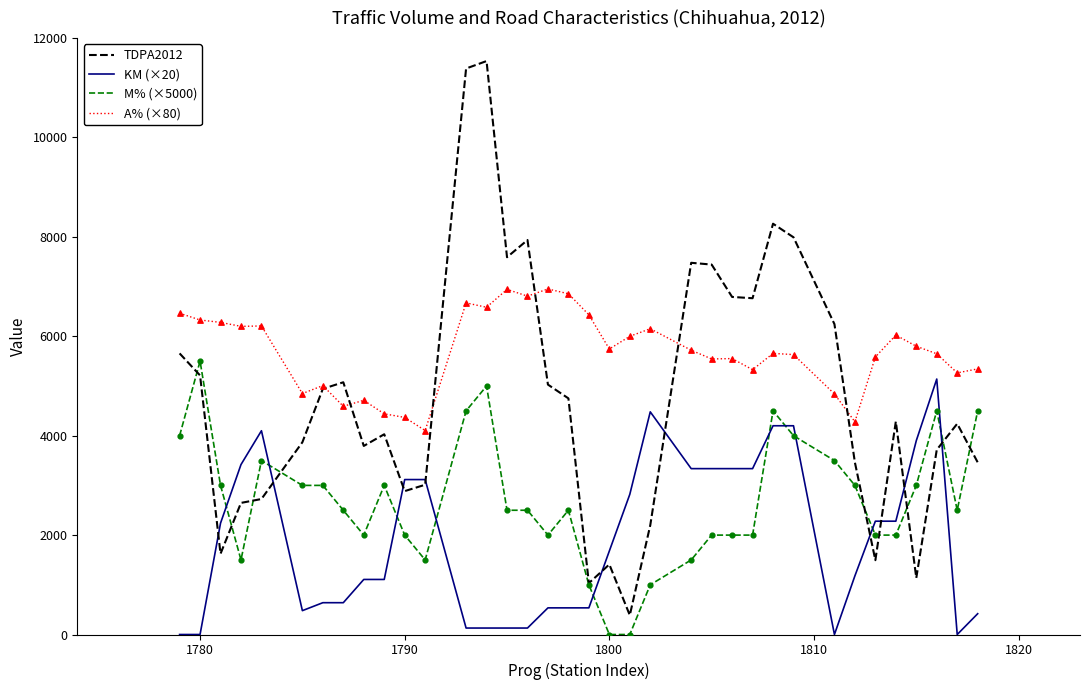

Which series has the widest spread of values?

TDPA2012